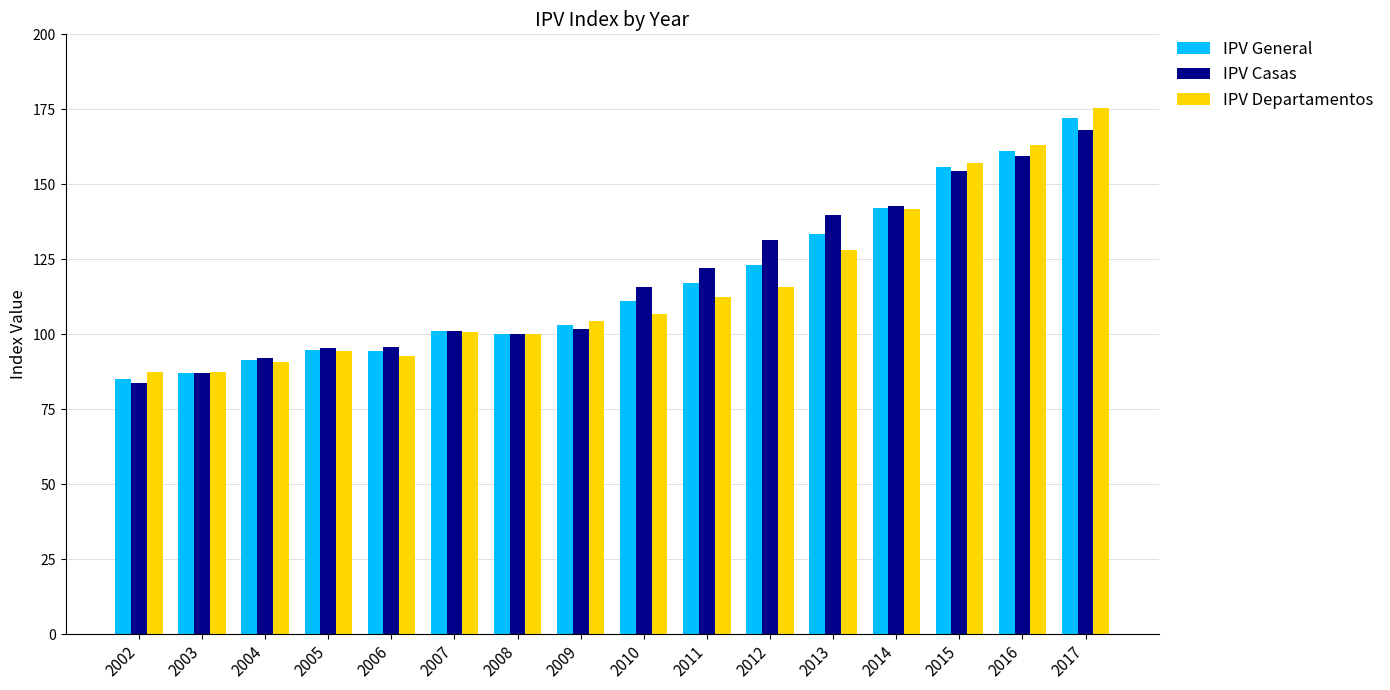

What is the spread (max minus min) of values at 2003?

0.3